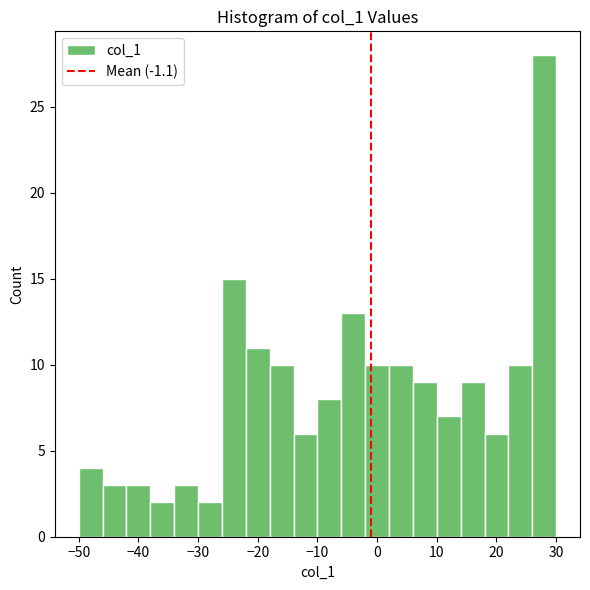

Which range on the x-axis has the tallest bar?

26 to 30